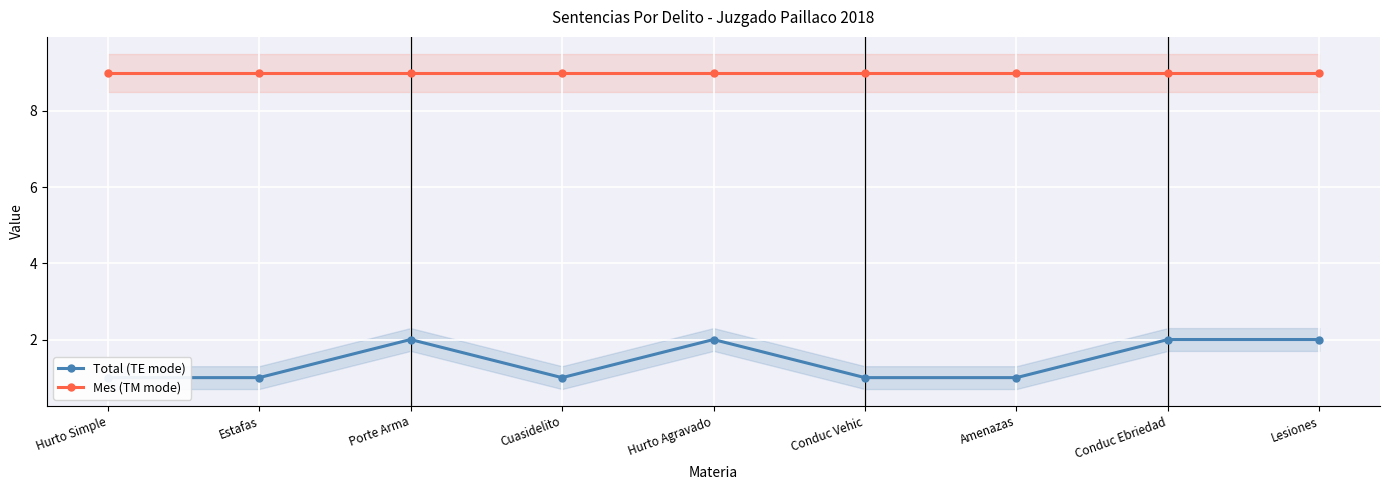

Reading left to right, what are all the values shown in this chart?

Total (TE mode): Hurto Simple=1	Estafas=1	Porte Arma=2	Cuasidelito=1	Hurto Agravado=2	Conduc Vehic=1	Amenazas=1	Conduc Ebriedad=2	Lesiones=2
Mes (TM mode): Hurto Simple=9	Estafas=9	Porte Arma=9	Cuasidelito=9	Hurto Agravado=9	Conduc Vehic=9	Amenazas=9	Conduc Ebriedad=9	Lesiones=9